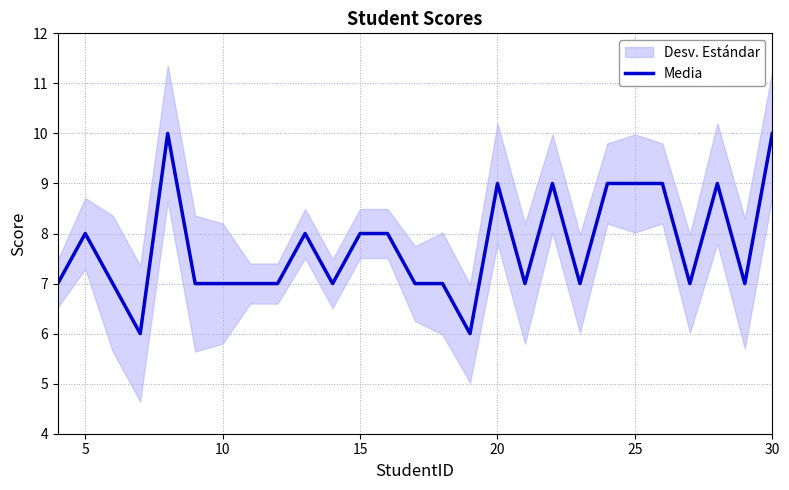

What is the average value?

8